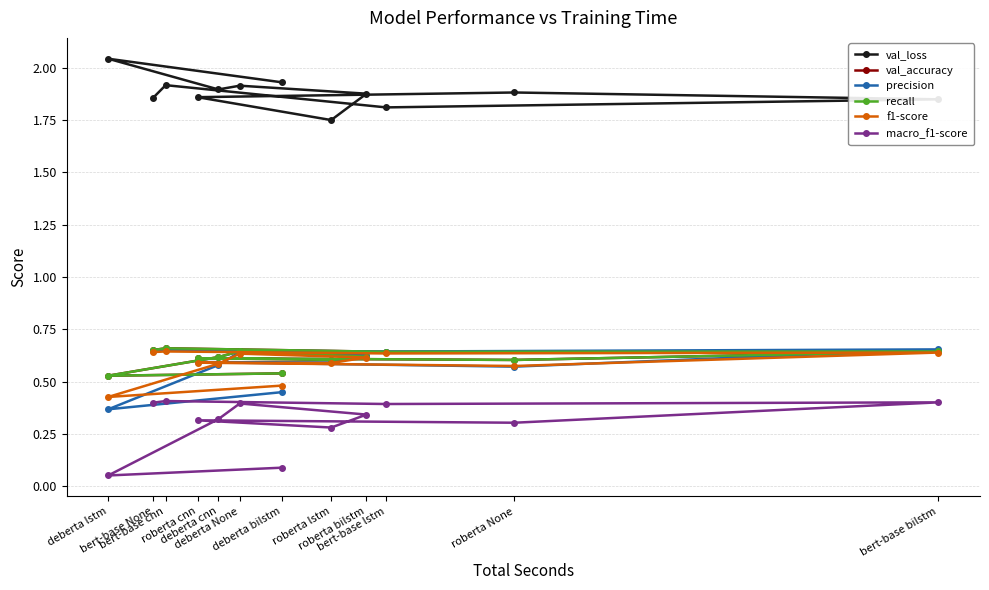

The precision series shows 0.4 at roberta bilstm. True or false?

False